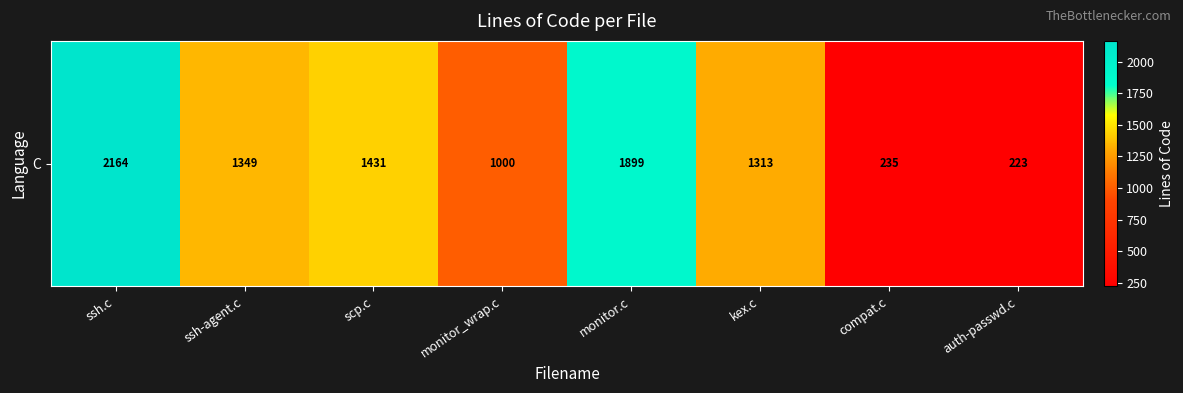

What is the average value?

1202